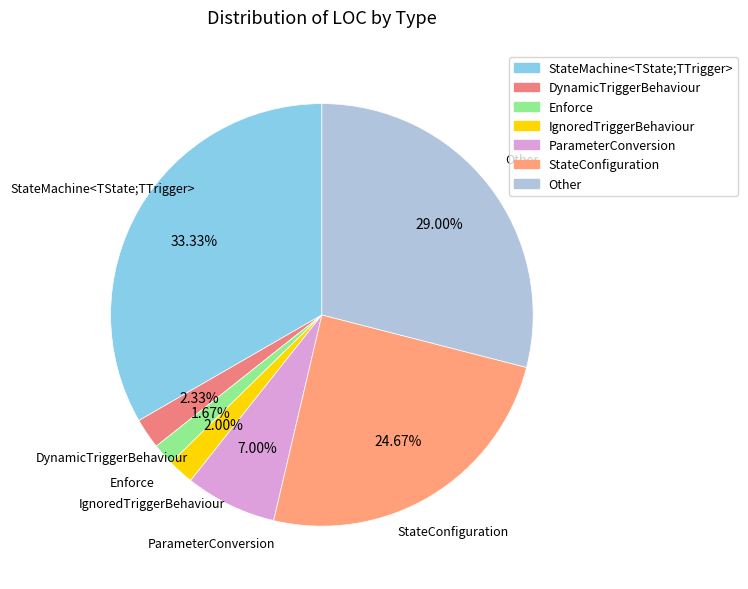

What percentage is the StateMachine<TState;TTrigger> slice, to the nearest percent?

33%